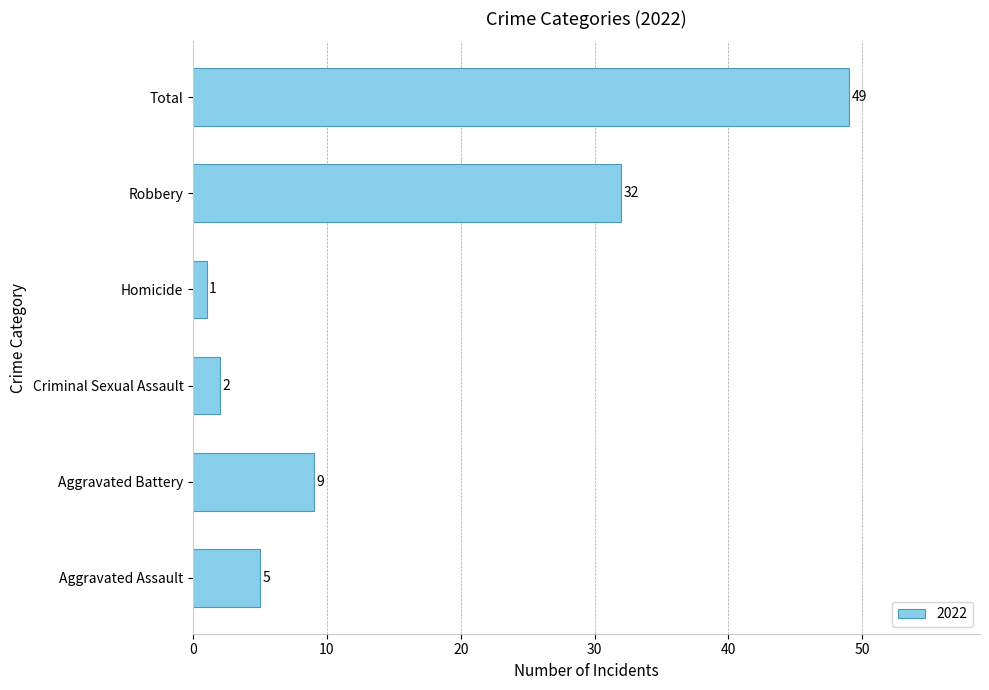

At which category does the chart reach its peak across all series?

Total